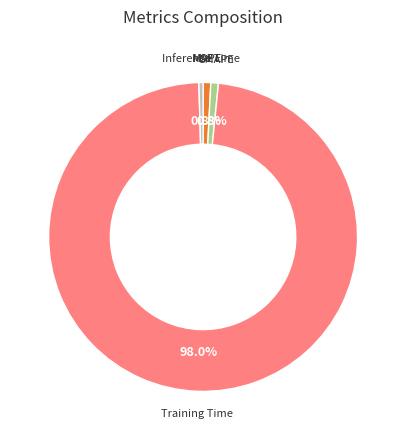

Is there a majority slice in this chart?

Yes